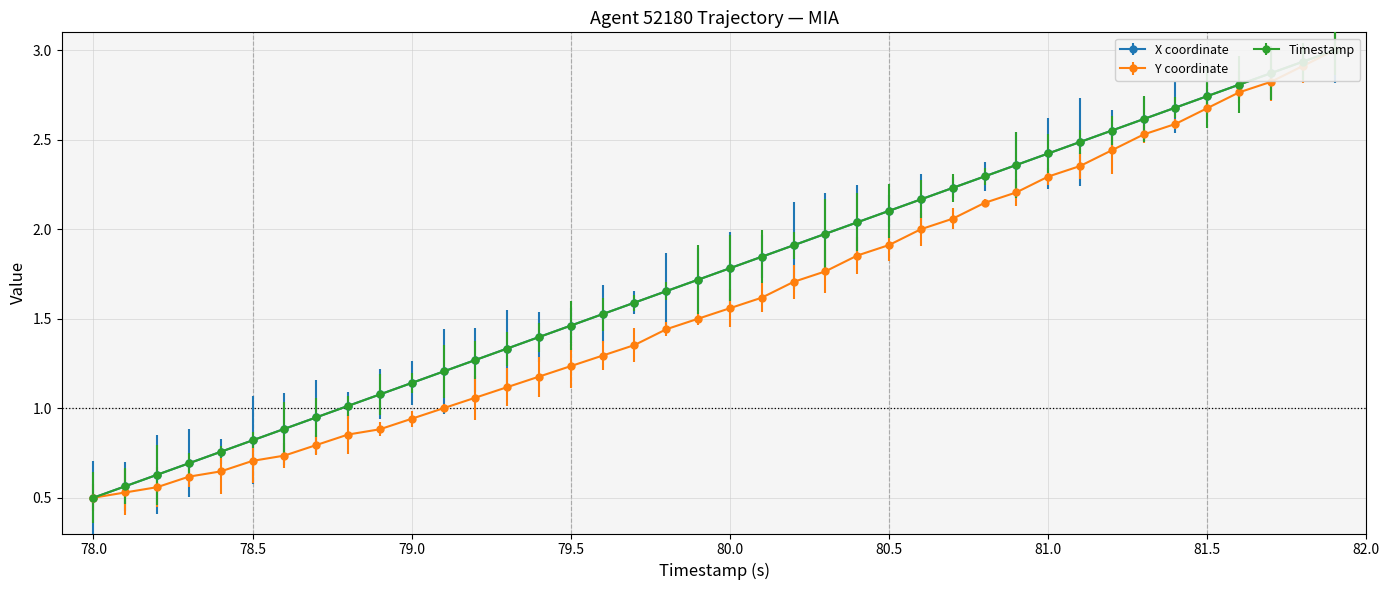

At which category does the chart reach its minimum across all series?

78.0